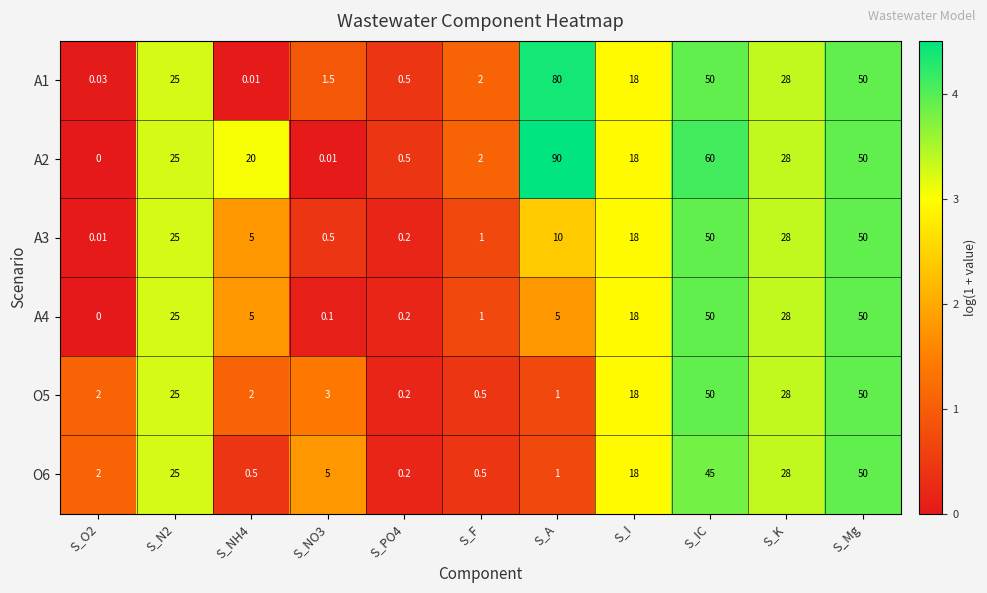

At which category is the sum across all series the highest?

S_IC